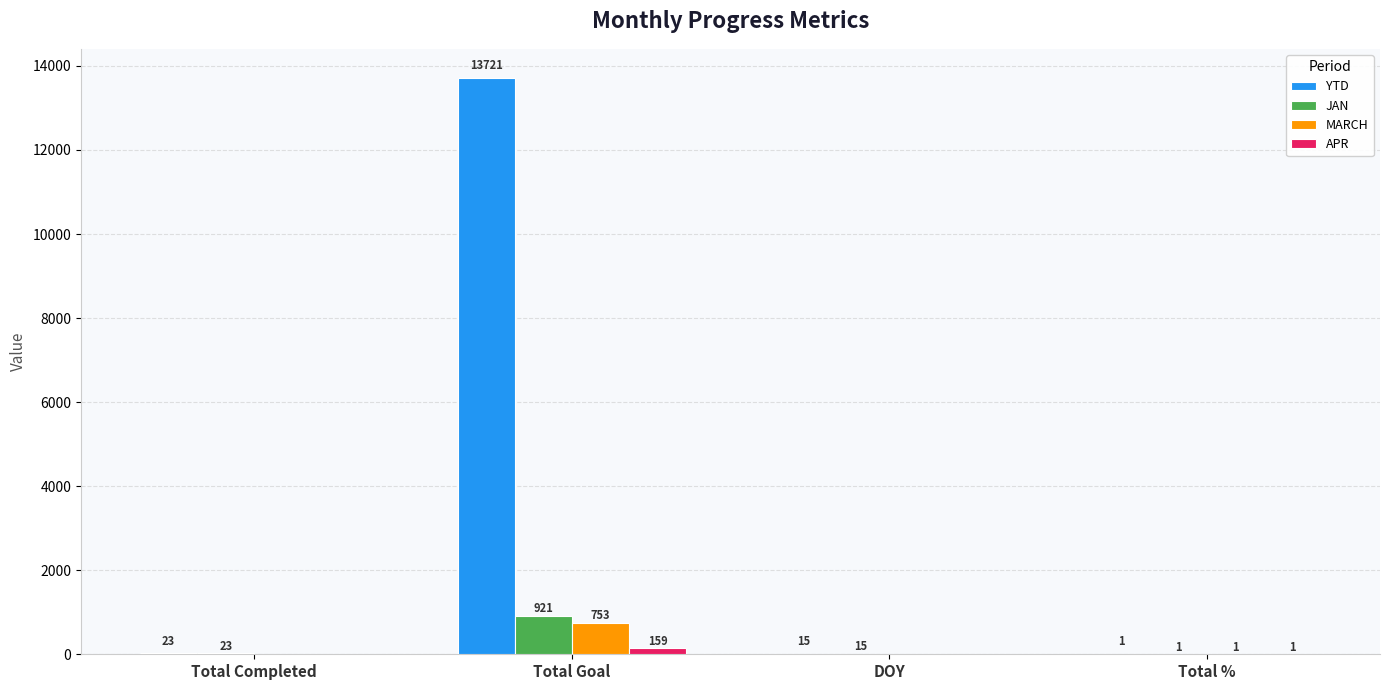

Is the value of MARCH at Total Completed greater than the value of JAN at Total Goal?

No